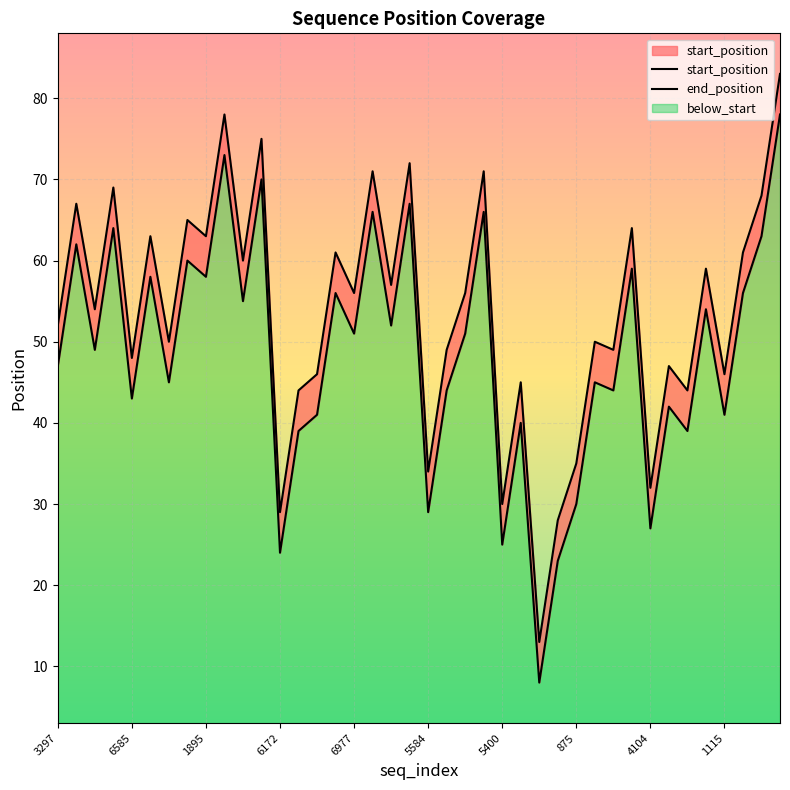

Is the value of end_position at 17 greater than the value of start_position at 39?

No